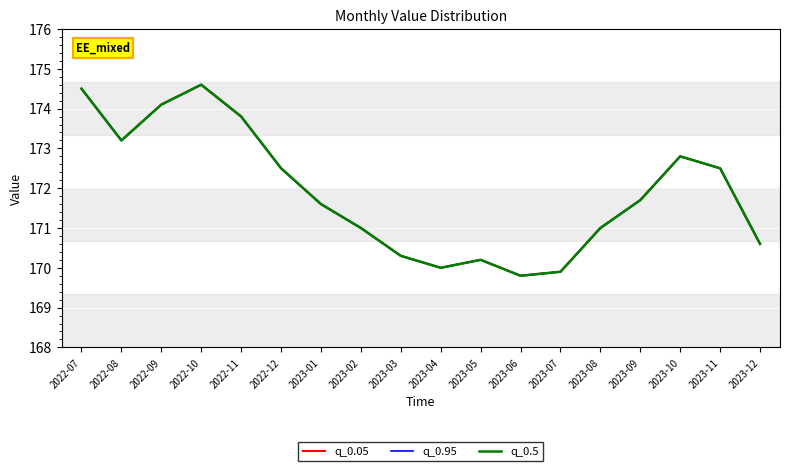

Is this an area chart (filled region under the line)?

No